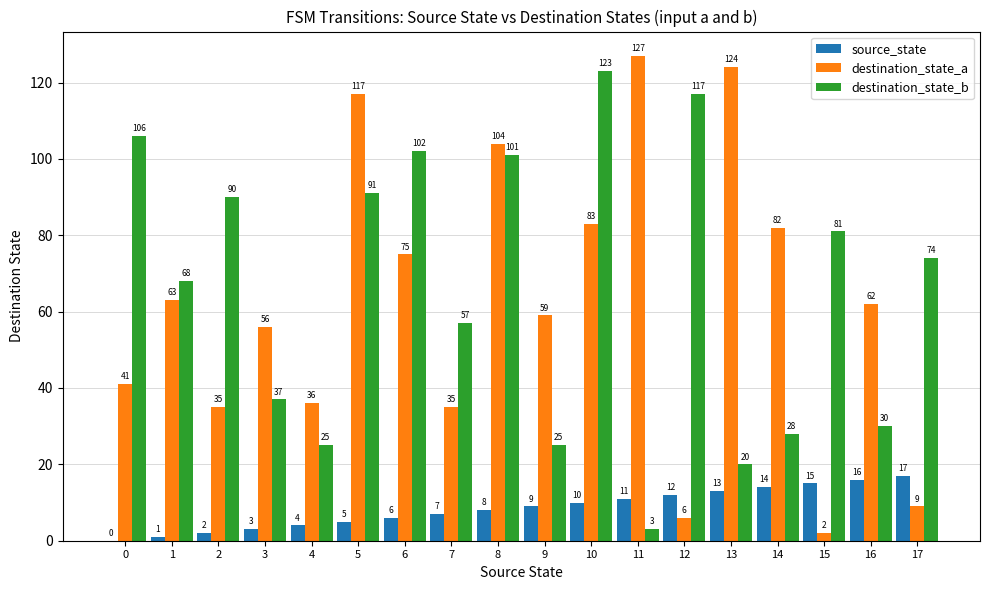

Reading right to left, what are all the values shown in this chart?

source_state: 17	16	15	14	13	12	11	10	9	8	7	6	5	4	3	2	1	0
destination_state_a: 9	62	2	82	124	6	127	83	59	104	35	75	117	36	56	35	63	41
destination_state_b: 74	30	81	28	20	117	3	123	25	101	57	102	91	25	37	90	68	106